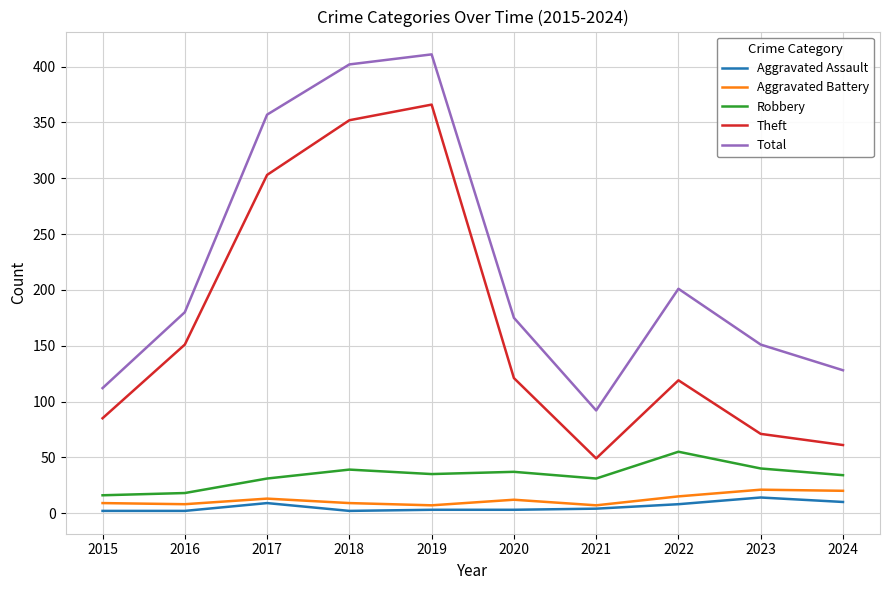

Where does the Robbery series first go above 35?

2018